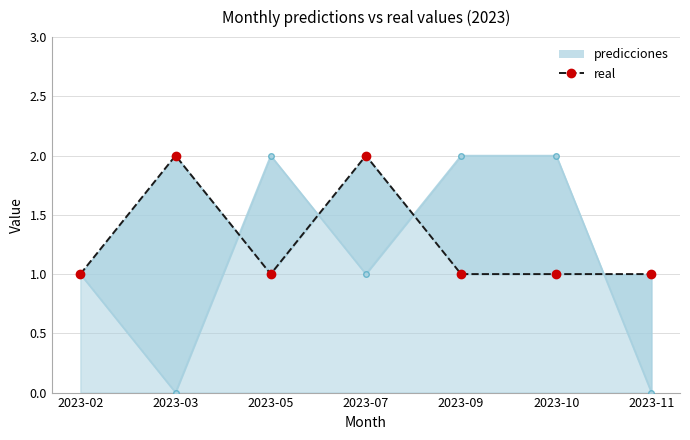

Which series changed the most between 2023-02 and 2023-09?

predicciones